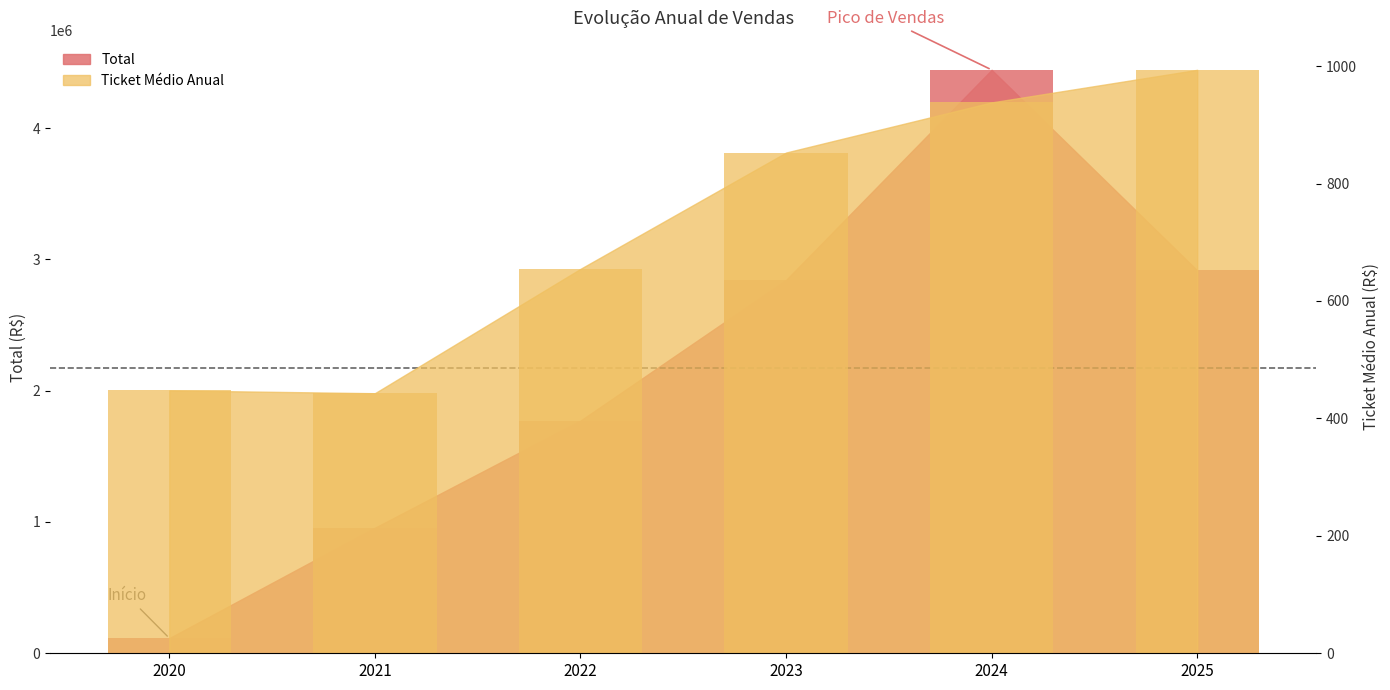

At how many categories does at least one series exceed 2455045?

3